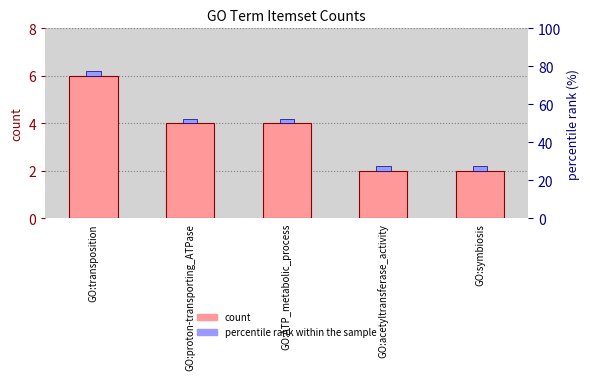

What position from the right is GO:transposition?

5